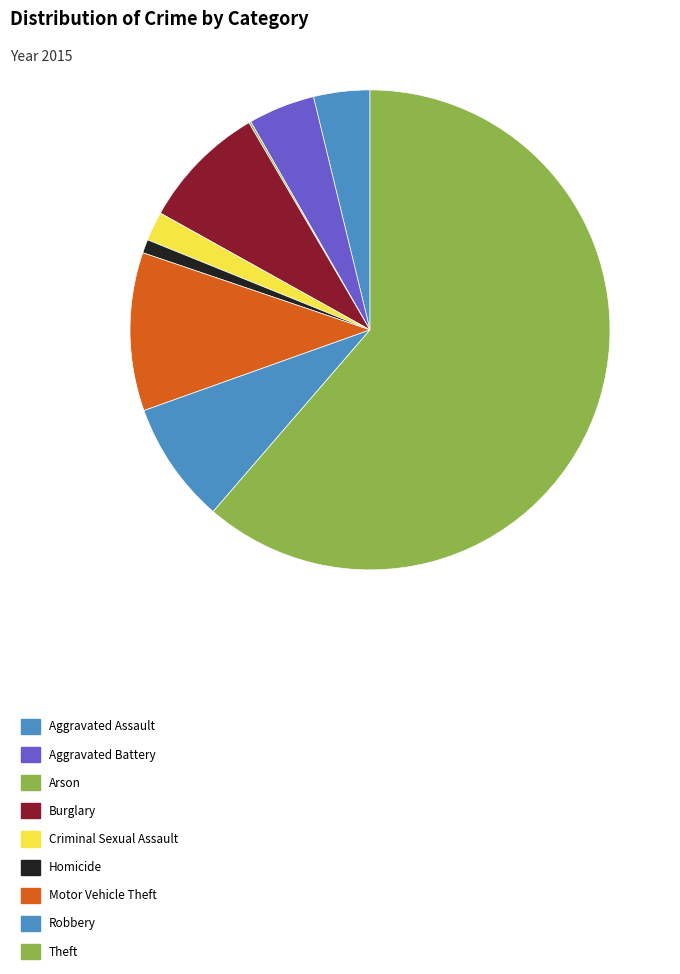

To the nearest percent, what is the combined percentage of Robbery and Criminal Sexual Assault?

10%